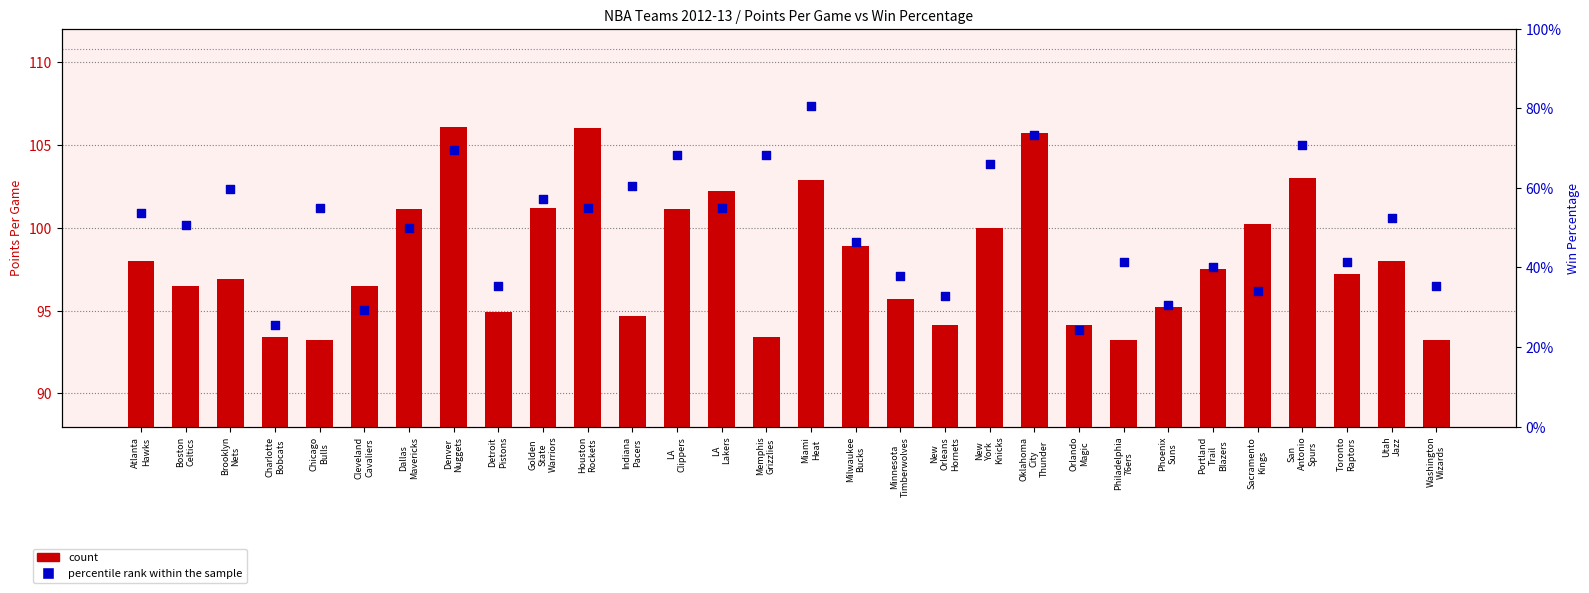

What are all the series names shown in the legend?

count, percentile rank within the sample